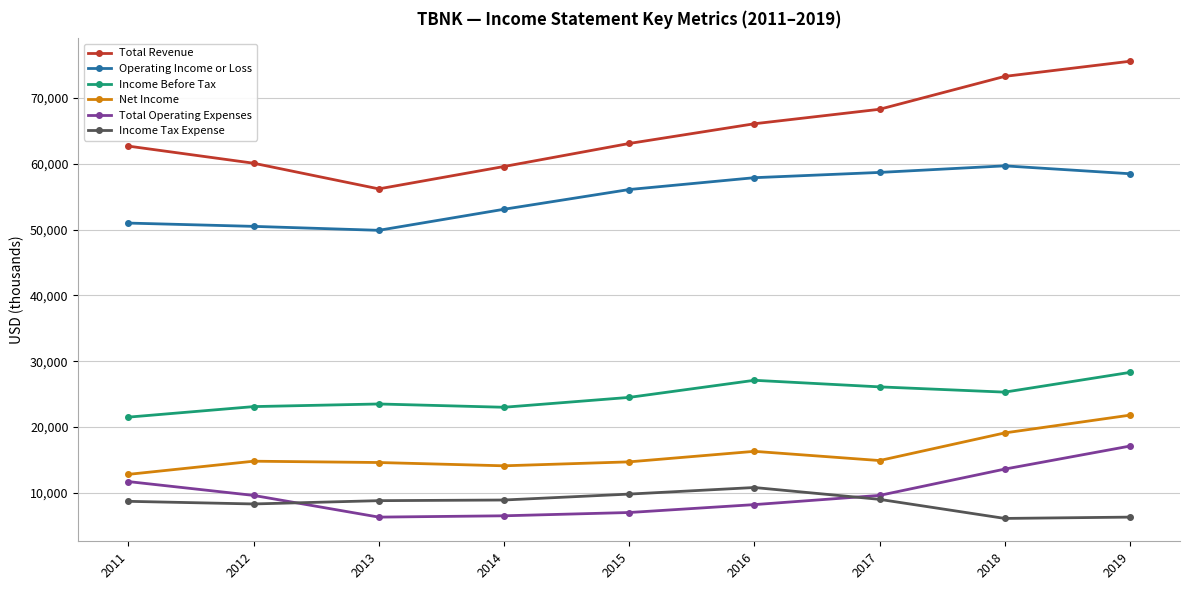

True or false: Net Income and Total Operating Expenses cross at least once.

False